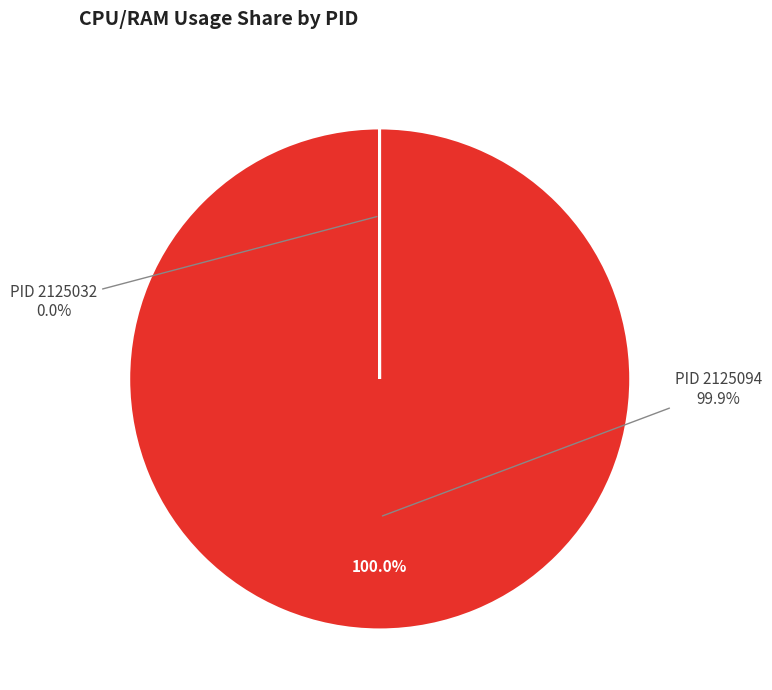

Which slice represents more than half of the pie?

2125094